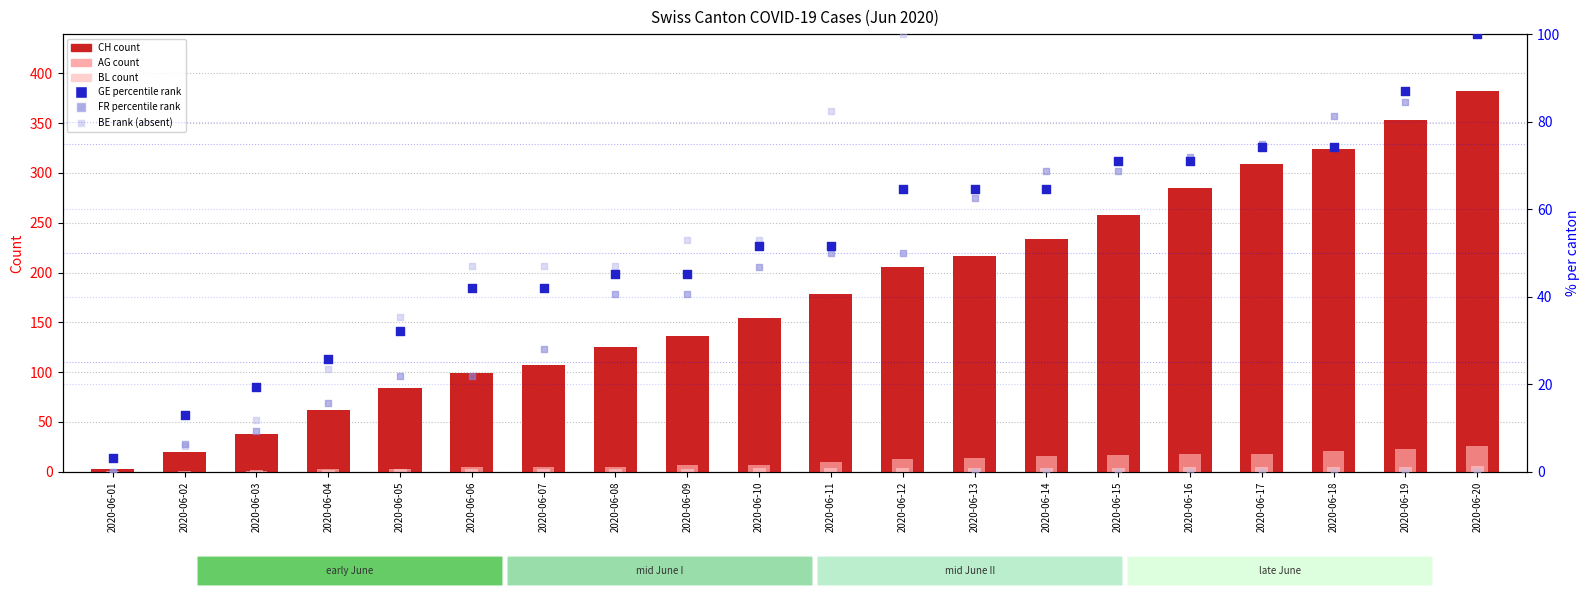

Which series contains the lowest Y value?

AG